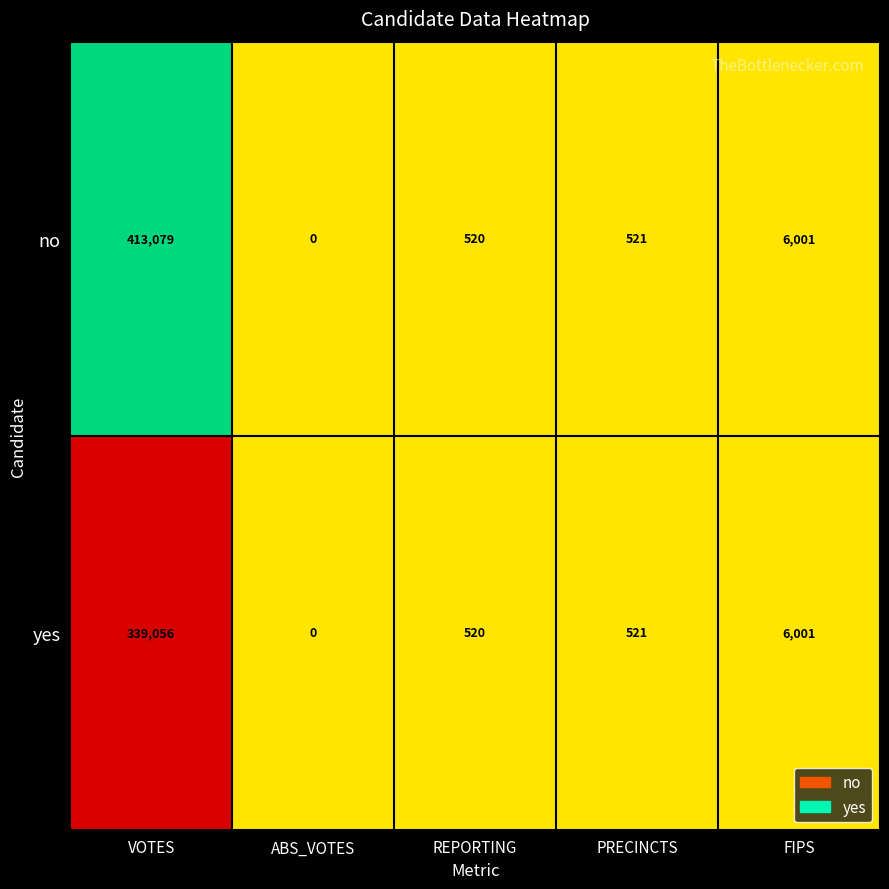

Rank the series by their maximum value, from highest to lowest.

no, yes